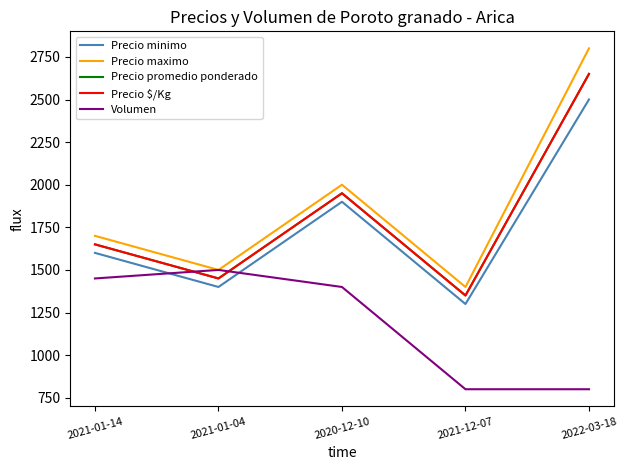

Which has a higher value, 2020-12-10 or 2021-01-04?

2020-12-10